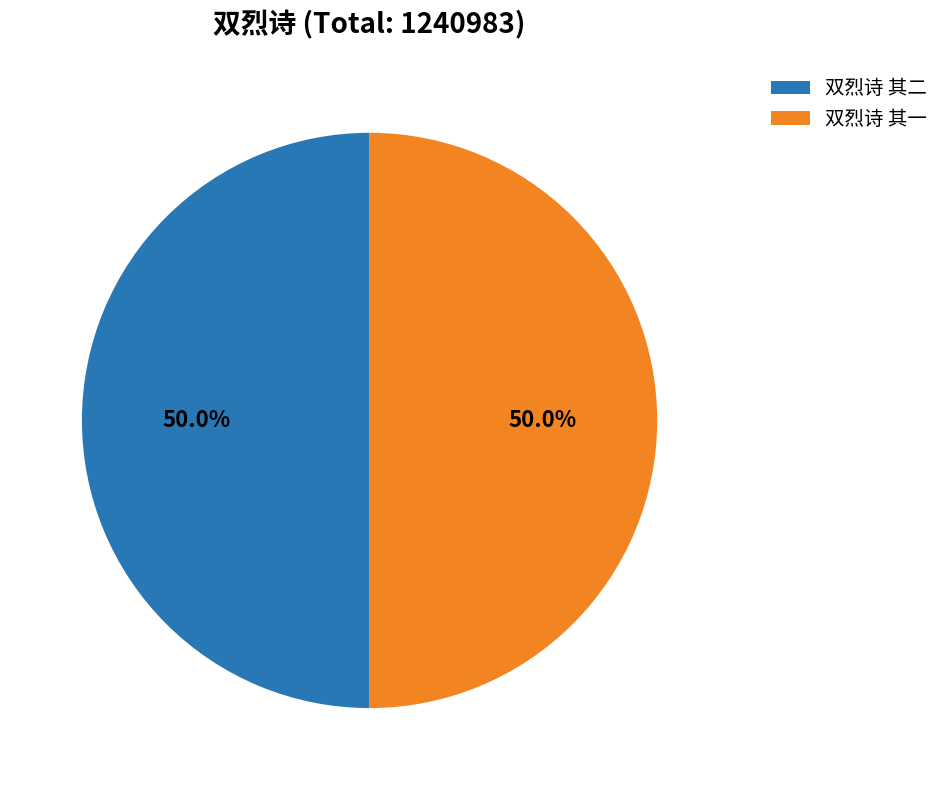

To the nearest percent, what percentage of the pie is 双烈诗 其一?

50%